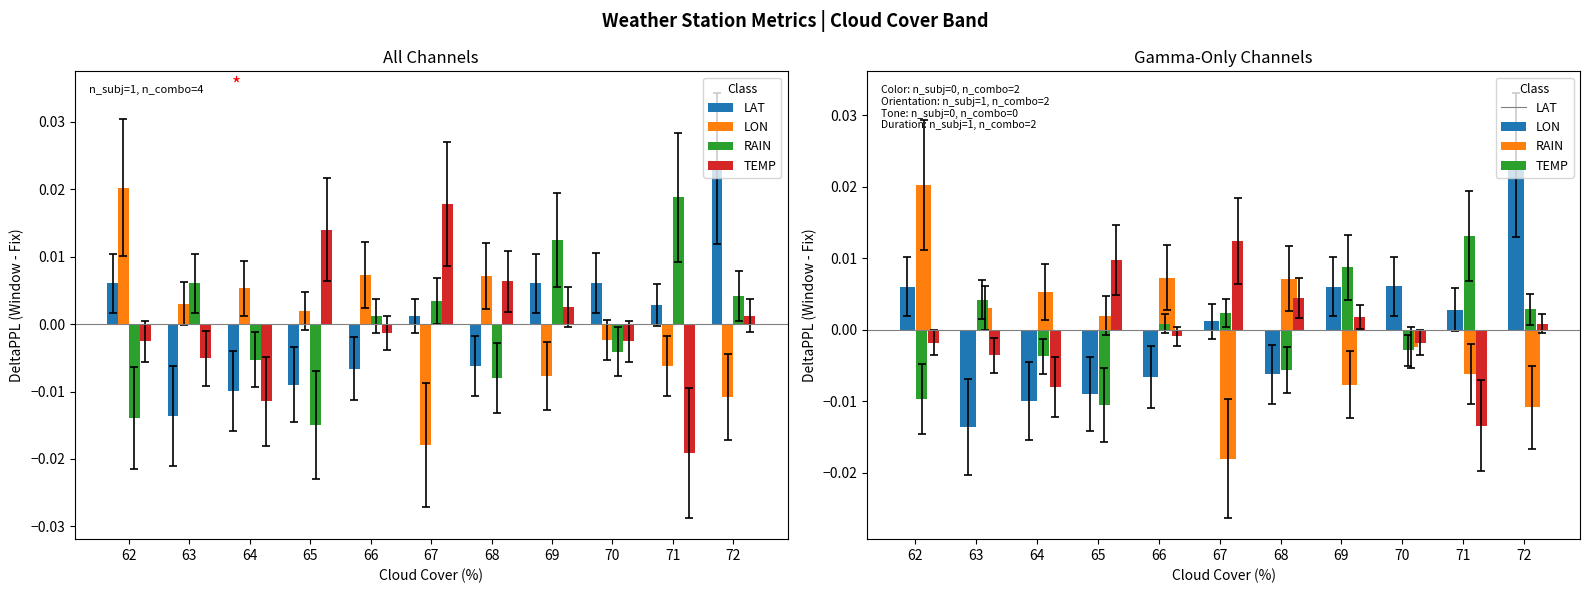

At which category does the chart reach its minimum across all series?

67